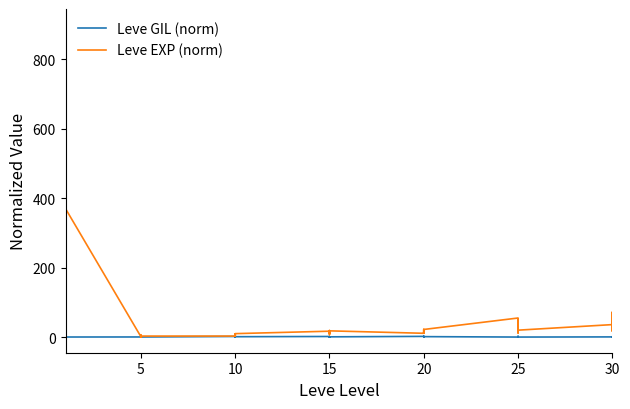

What is the label of the 17th point from the left?

10